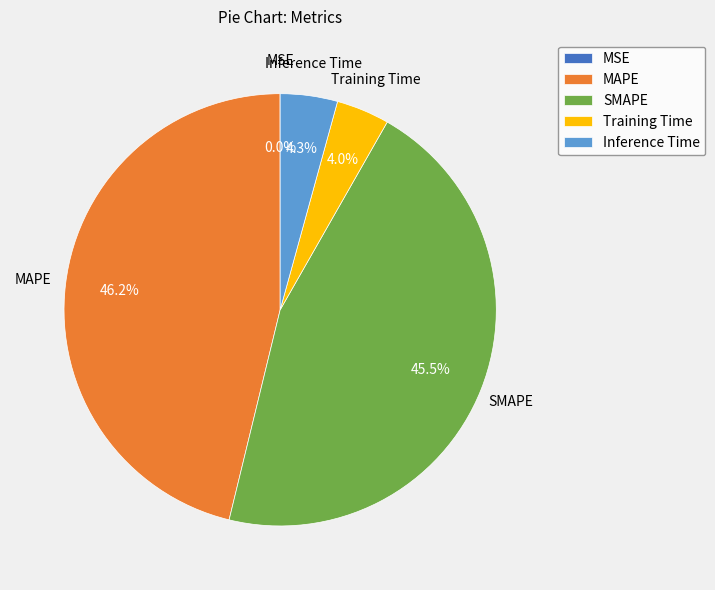

What portion of the pie excludes SMAPE?

54.5%